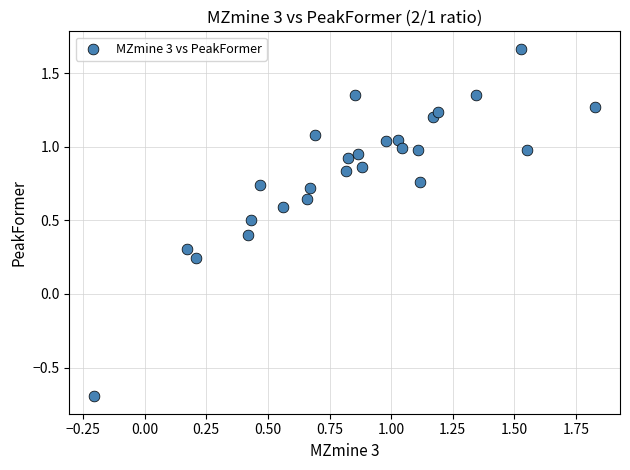

What is the range of Y values (max minus min)?

2.4